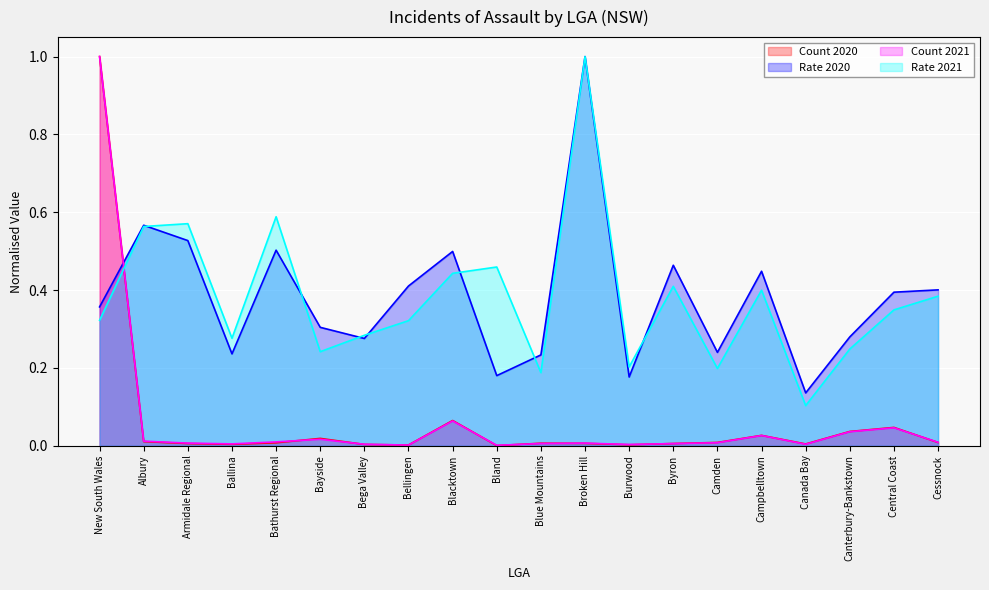

Read the Rate 2020 value at Canterbury-Bankstown.

0.3